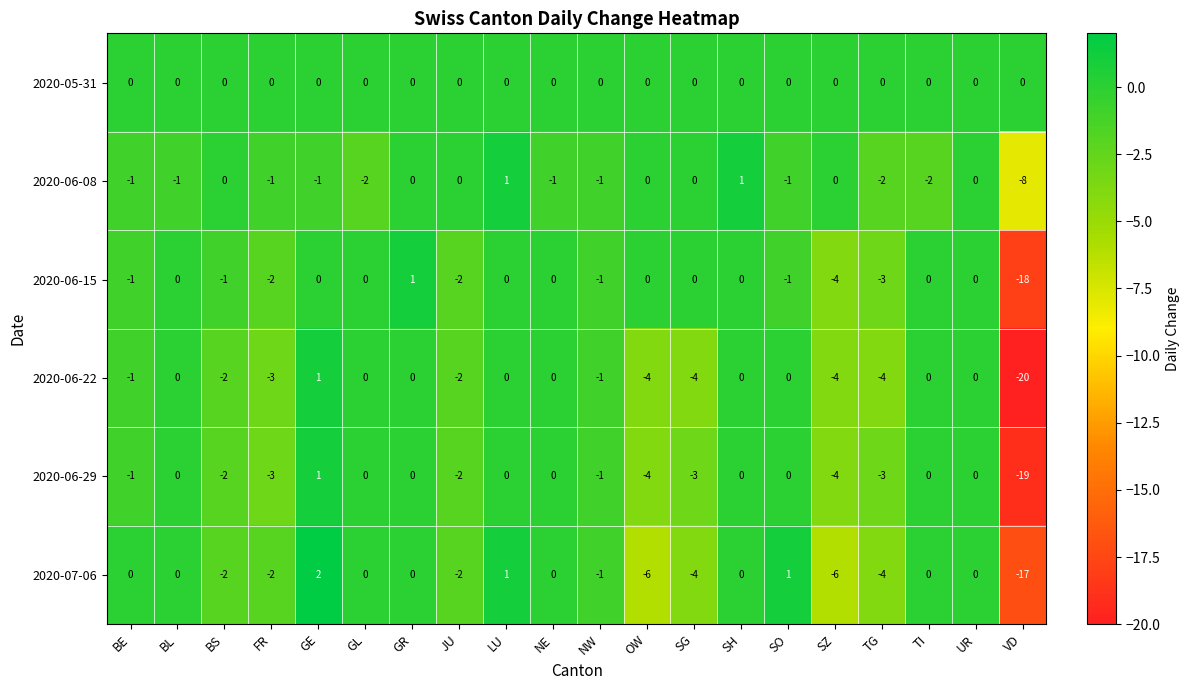

What is the difference between the maximum and minimum values in the 2020-06-15 series?

19